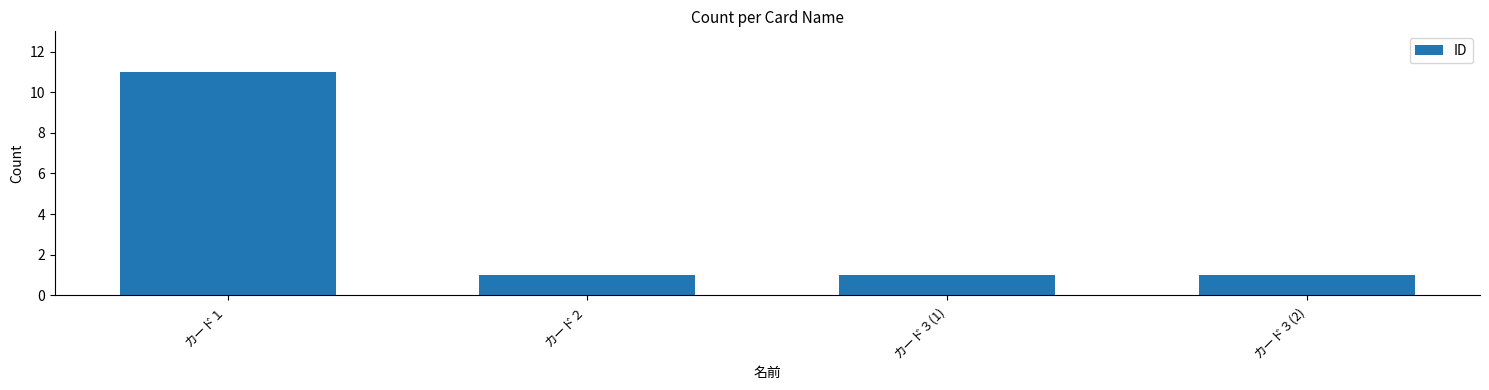

What position from the left is カード３(2)?

4